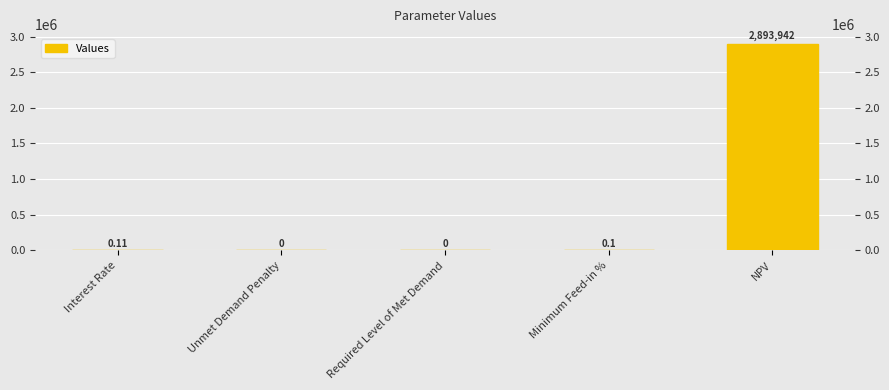

Are the bars grouped side by side (vs. stacked)?

No